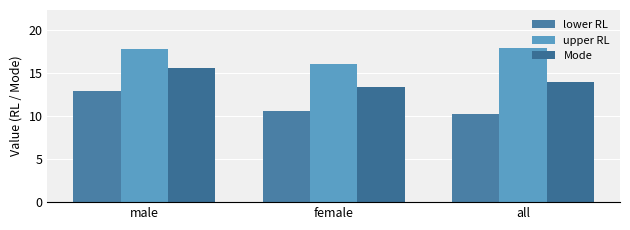

At which category is the sum across all series the highest?

male